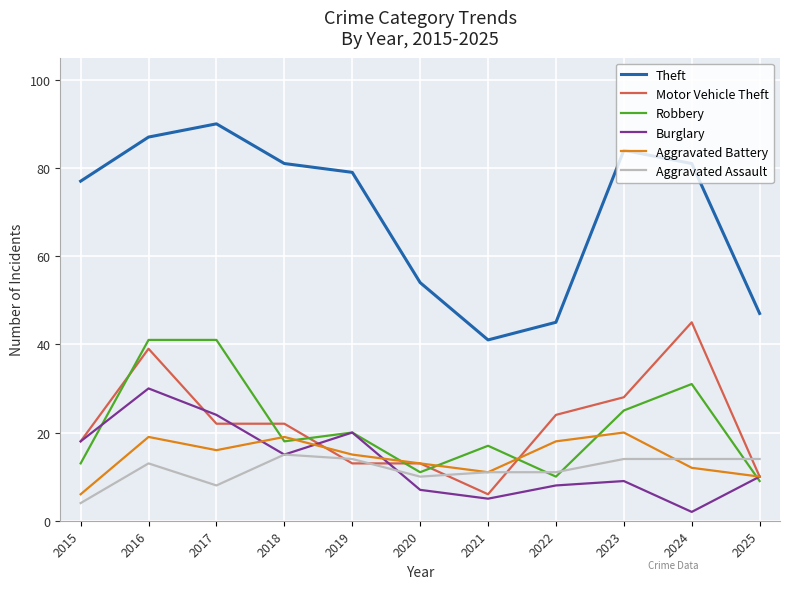

Between 2022 and 2023, which series saw the biggest shift?

Theft